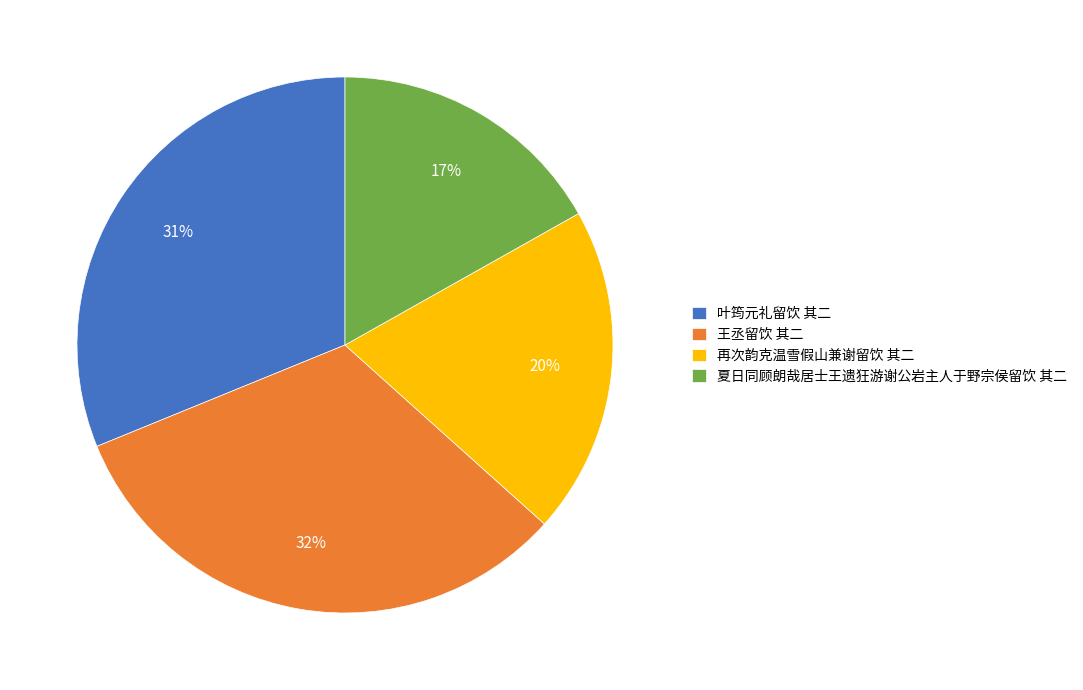

Is there any slice that represents more than half of the pie?

No